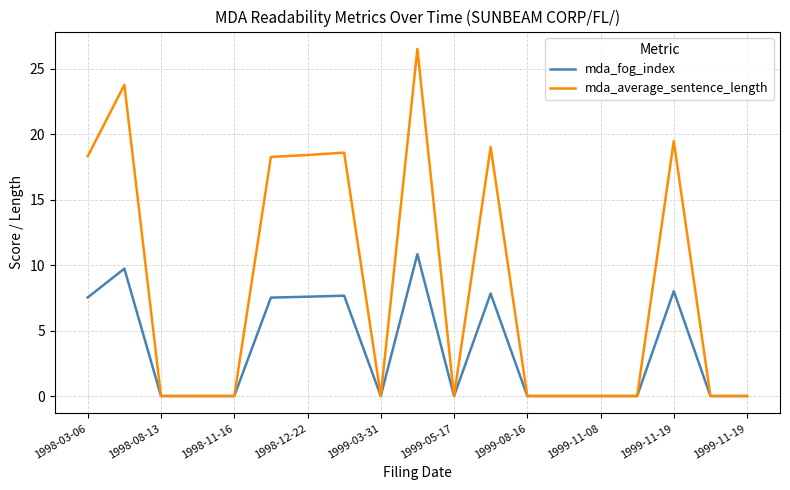

Which series has the largest range (max minus min)?

mda_average_sentence_length